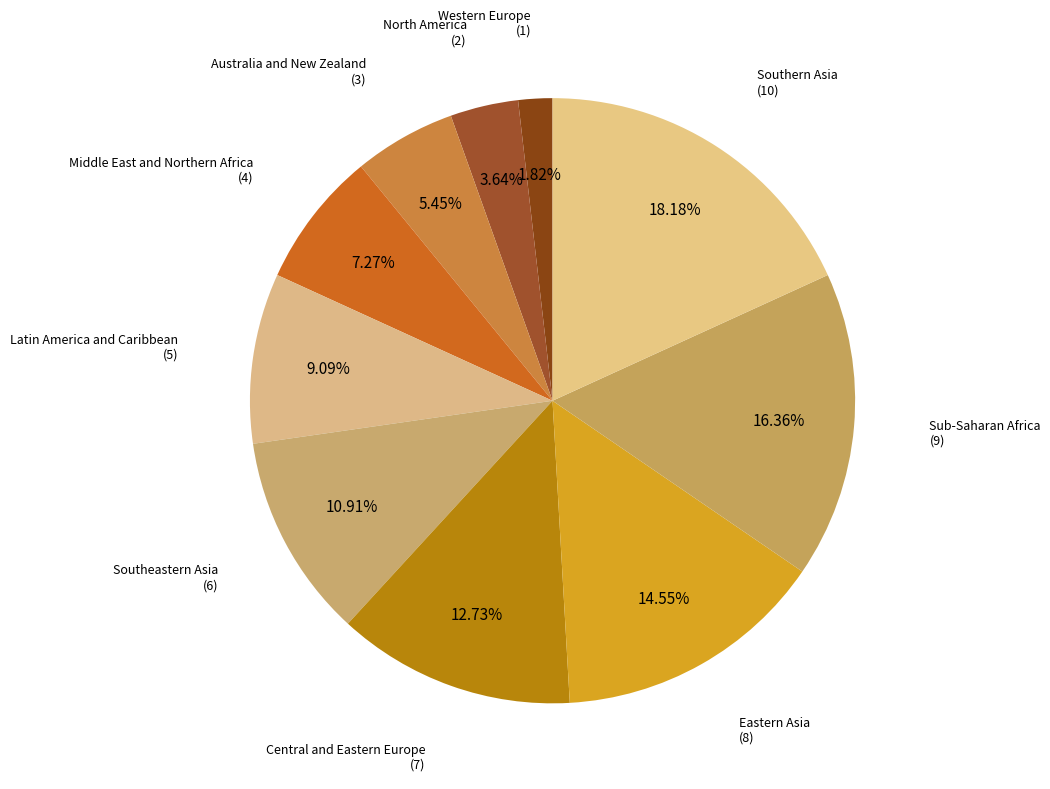

Which category has the smallest portion of the pie?

Western Europe